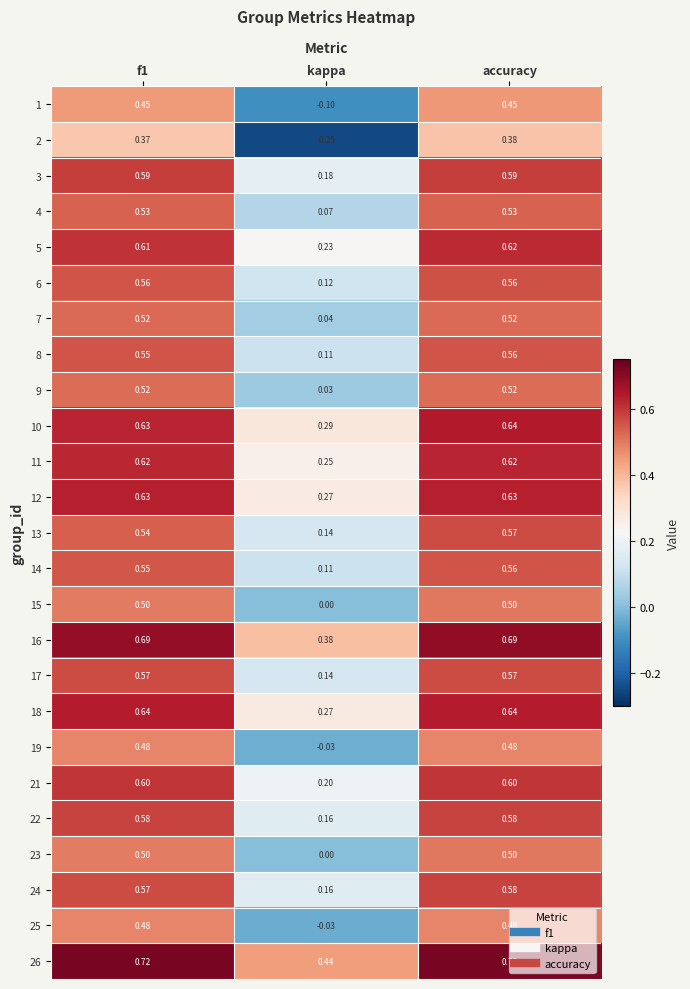

At which category is the sum across all series the highest?

accuracy